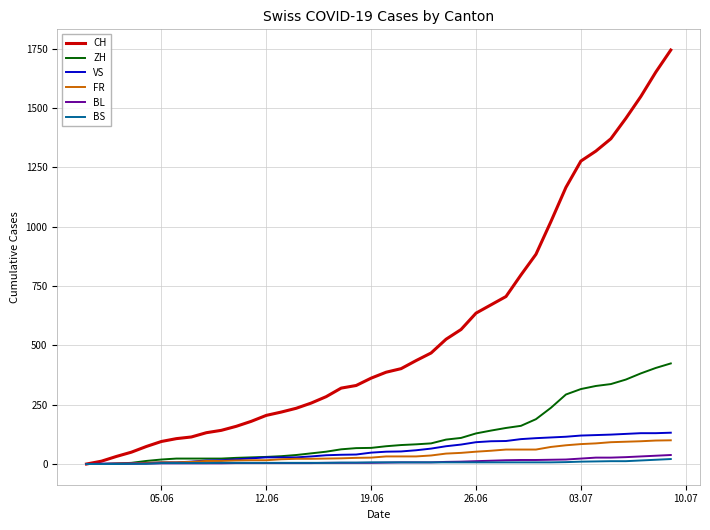

Which series has the widest spread of values?

CH